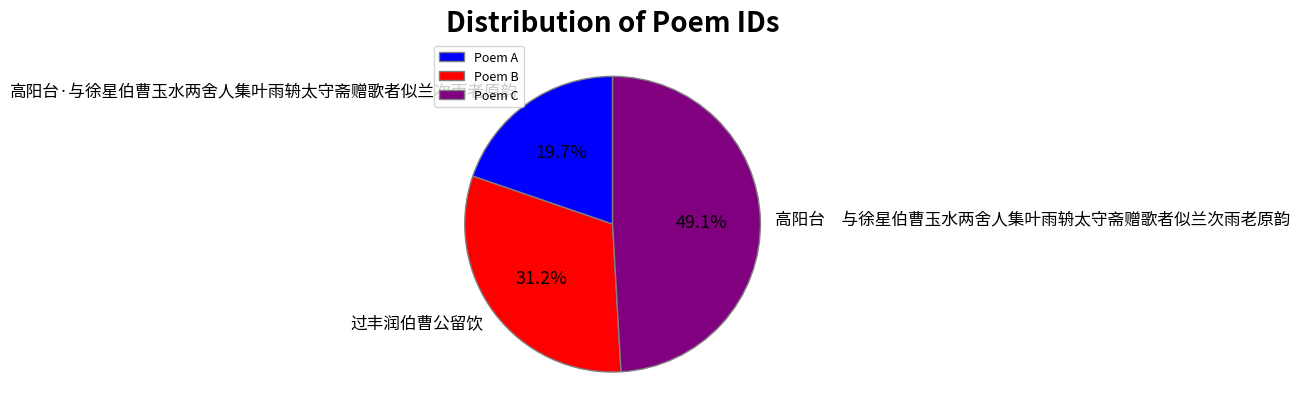

Approximately how many times larger is the value at Poem B compared to Poem C?

0.6